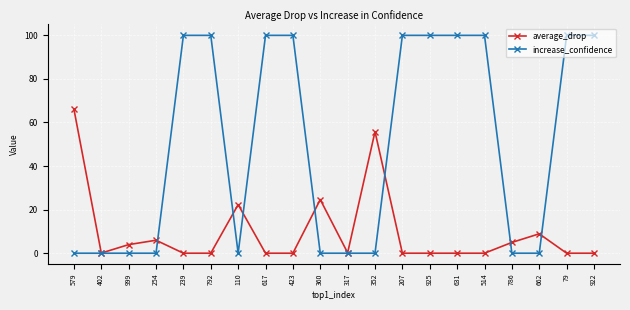

List the series in order of their peak value, highest first.

increase_confidence, average_drop